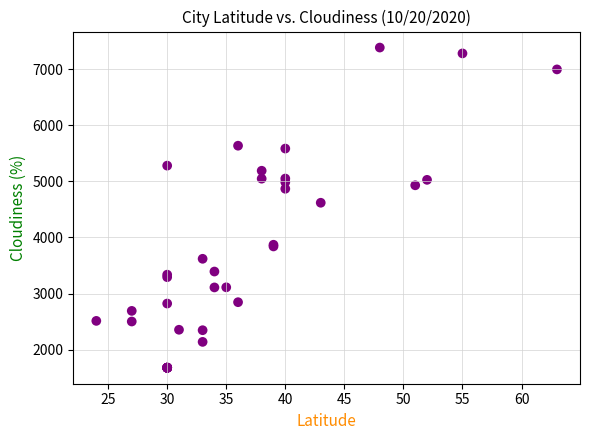

What Y value in the scatter plot is closest to 4531?

4618